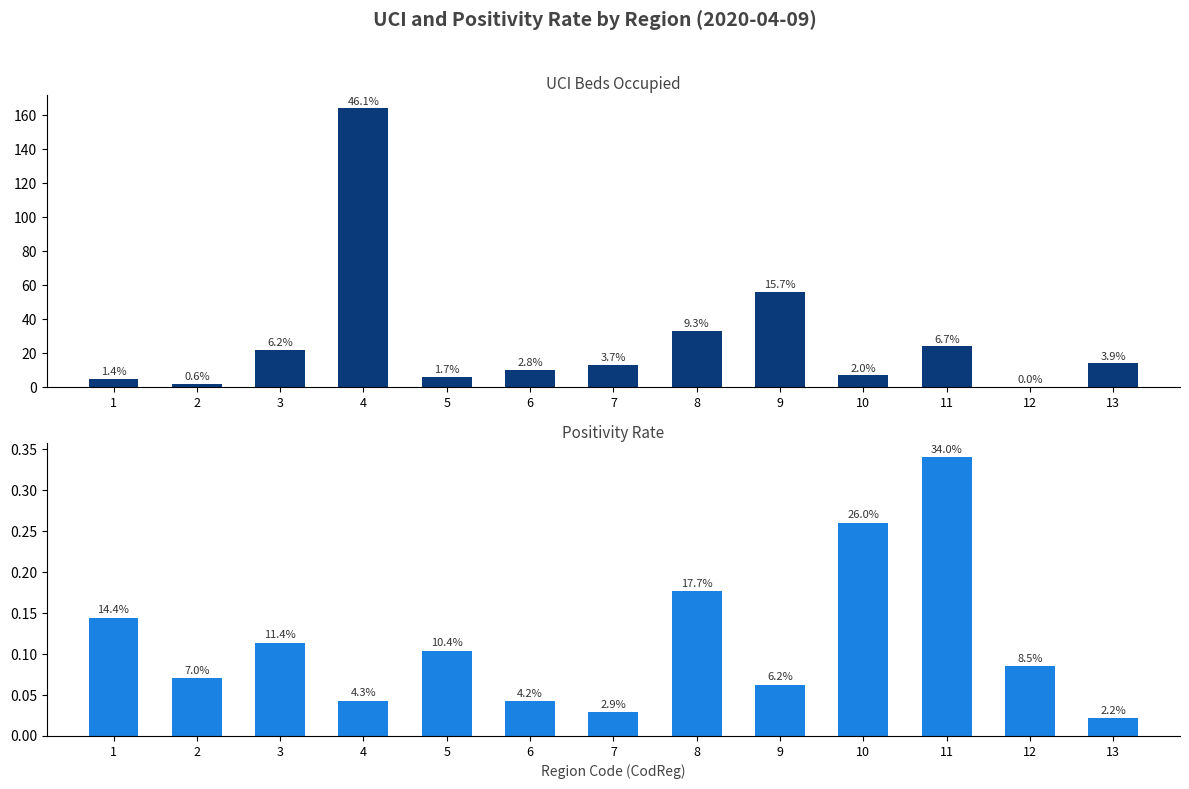

What is the sum of the Positividad values at 11 and 7?

0.4